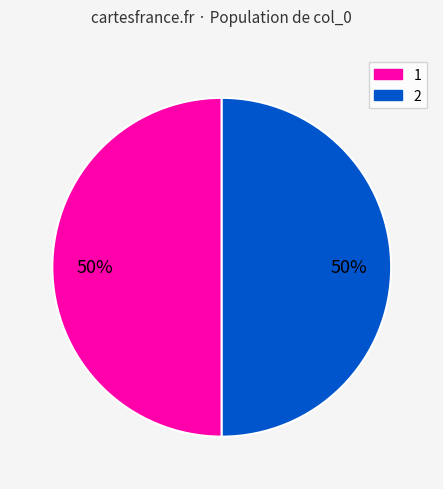

How many segments does this pie chart have?

2